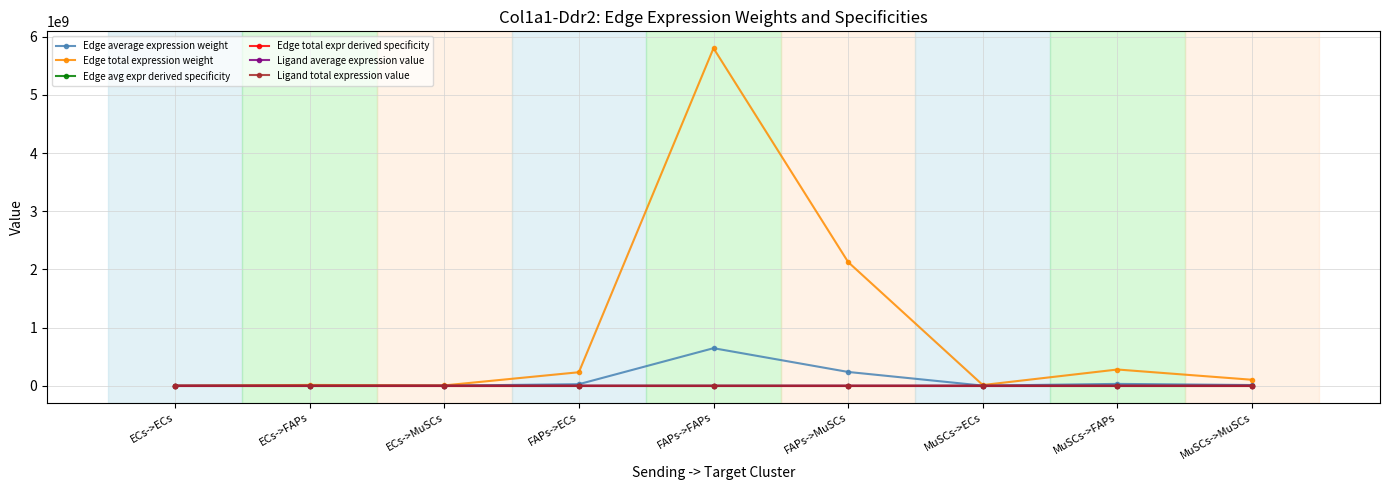

Which series changed the most between ECs->ECs and FAPs->ECs?

Edge total expression weight